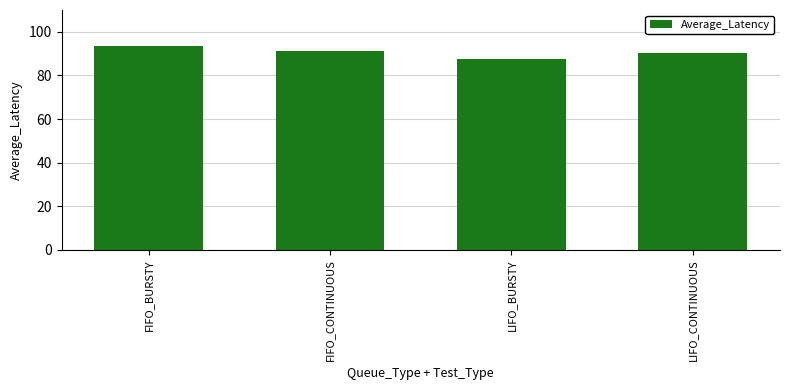

How many values are below 91?

2